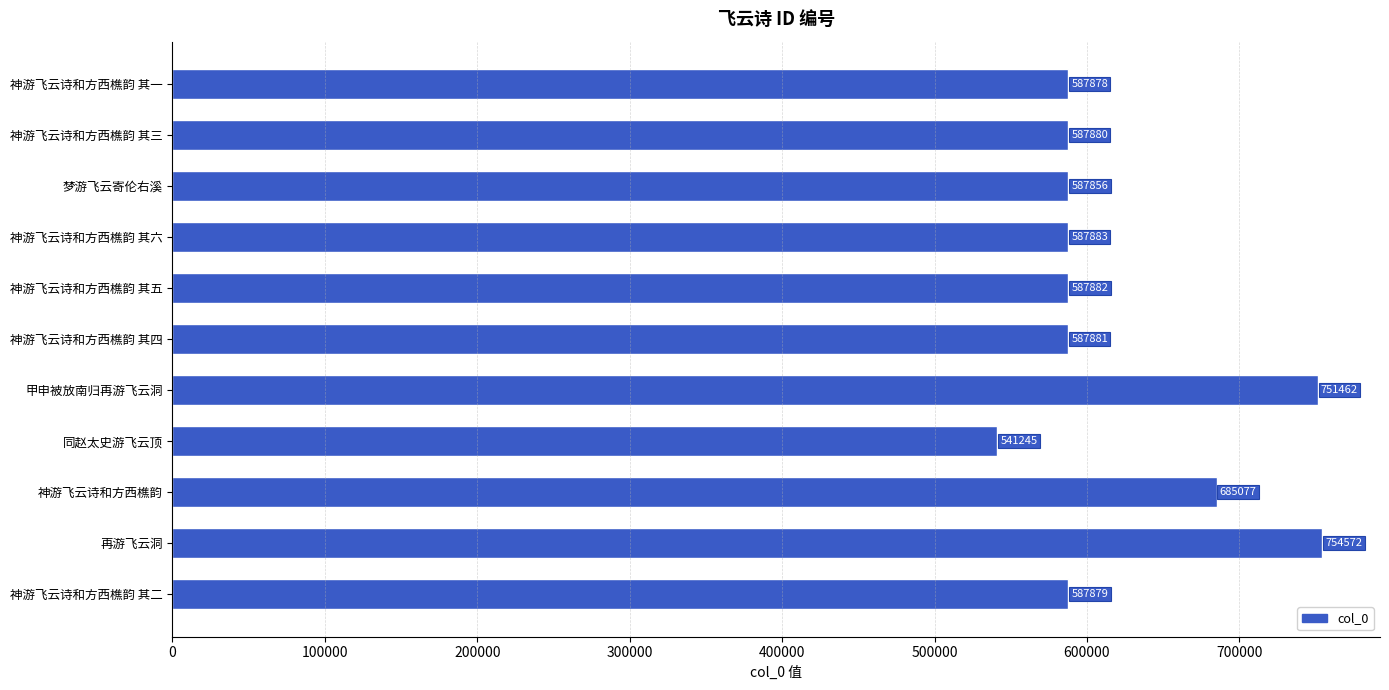

At which label is the value closest to 647908?

神游飞云诗和方西樵韵